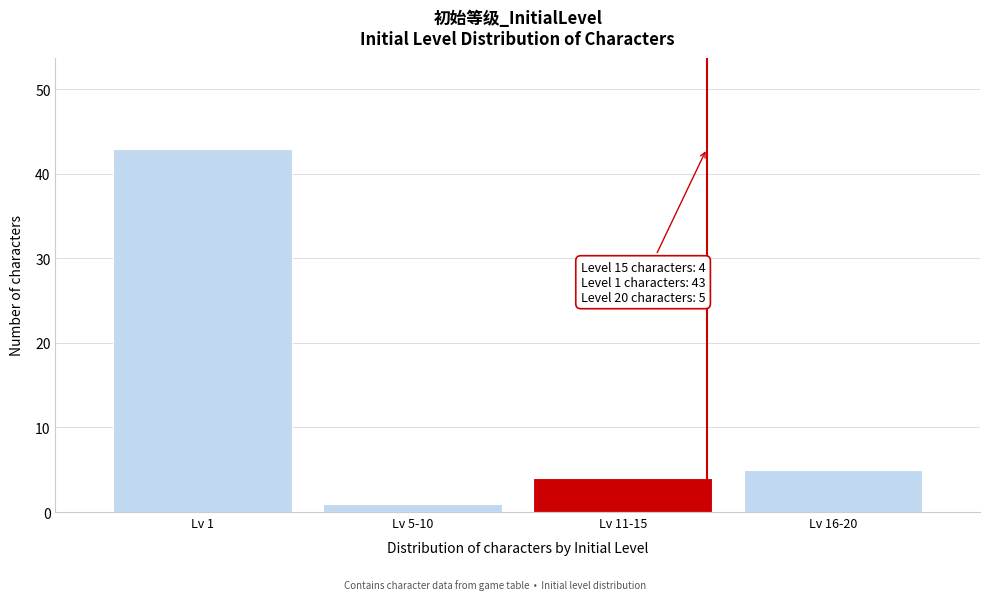

Reading left to right, what are all the values shown in this chart?

Lv 1=43	Lv 5-10=1	Lv 11-15=4	Lv 16-20=5